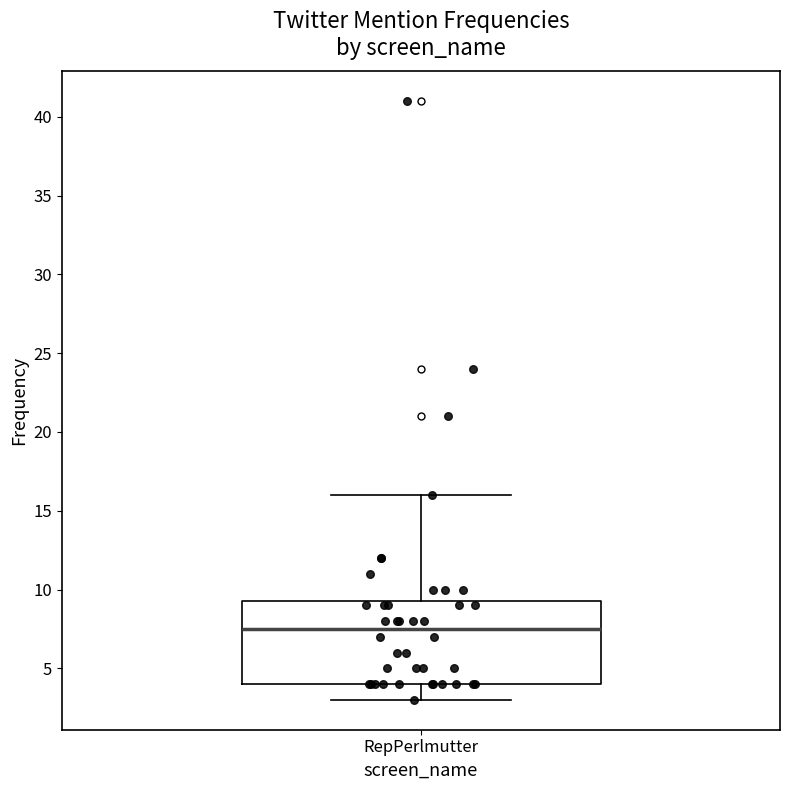

Where does the median line of the box for RepPerlmutter sit on the y-axis? The values are not printed on the chart, so give them approximately, as read against the axis.

7.5